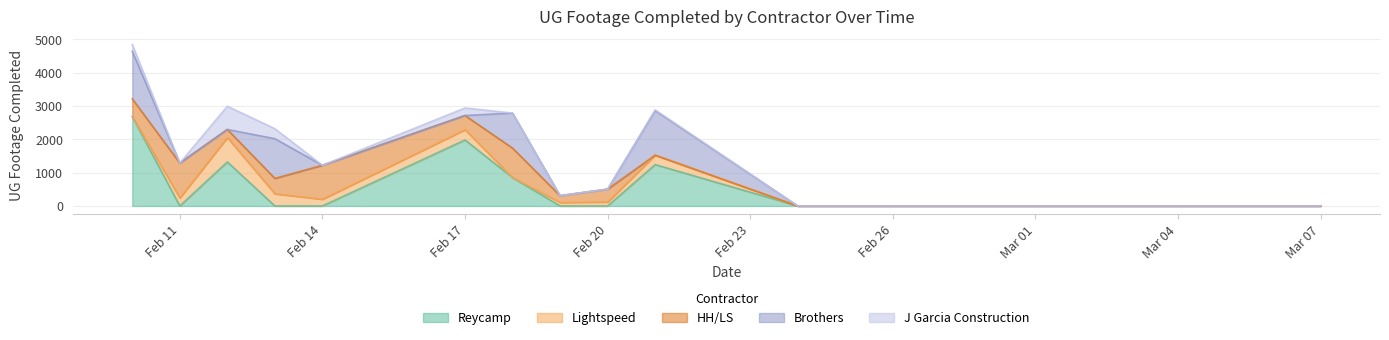

Is it true that Reycamp equals 1574 at 1?

False